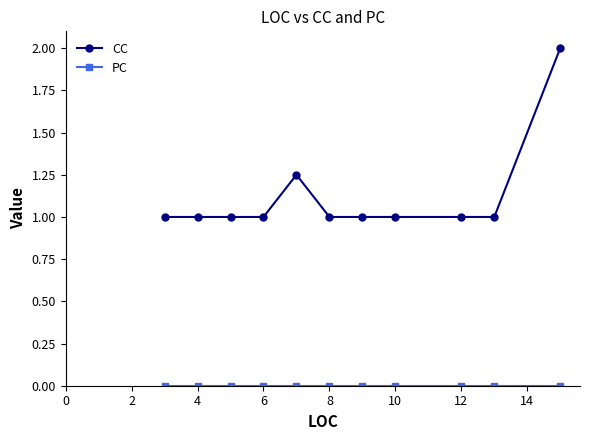

What is the highest value of the CC series?

2.0